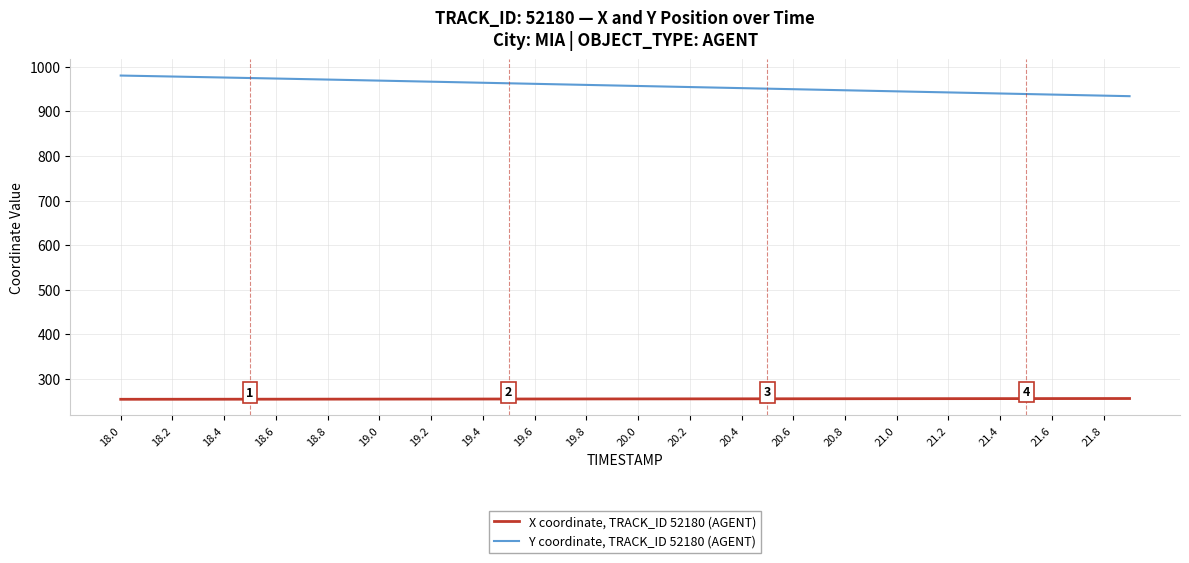

Rank the series by their maximum value, from lowest to highest.

X coordinate, TRACK_ID 52180 (AGENT), Y coordinate, TRACK_ID 52180 (AGENT)